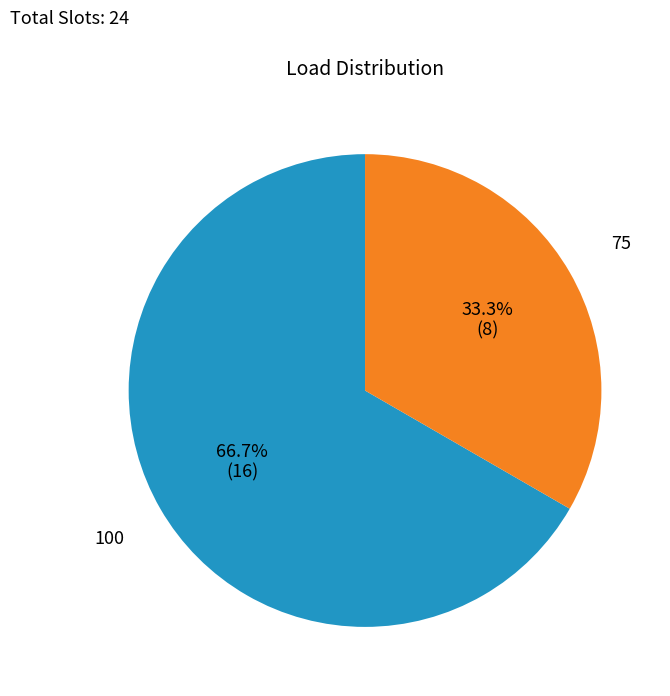

To the nearest percent, what percentage of the pie is 100?

67%